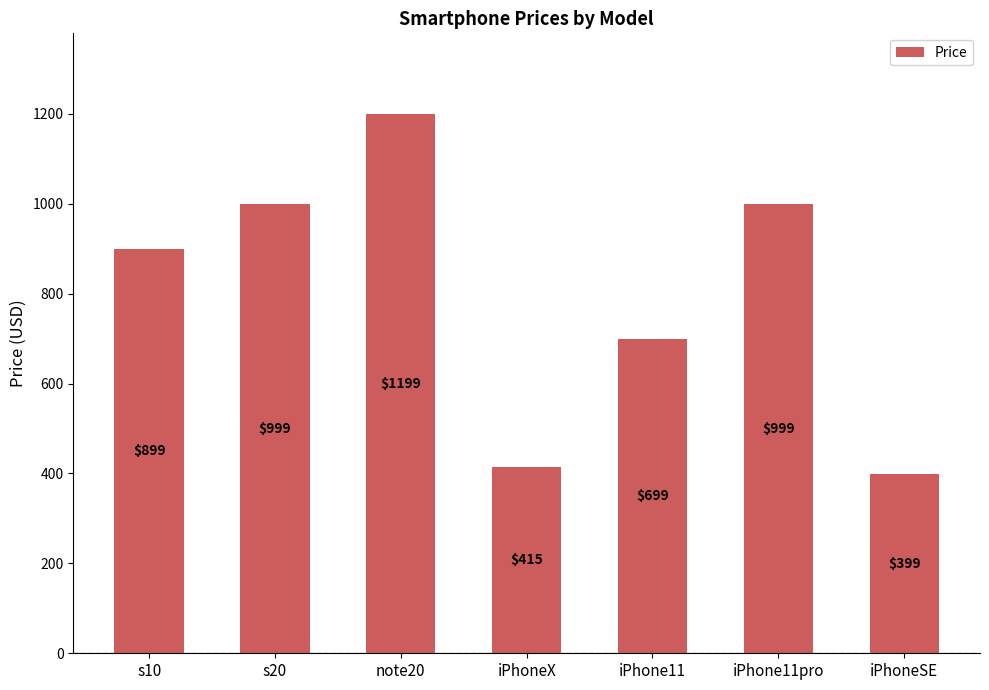

What is the label of the 7th bar from the left?

iPhoneSE